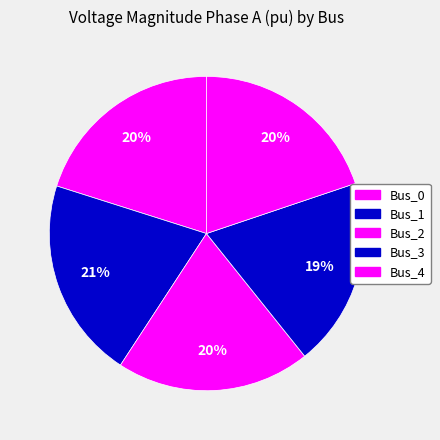

Does Bus_4 represent more than half of the total?

No